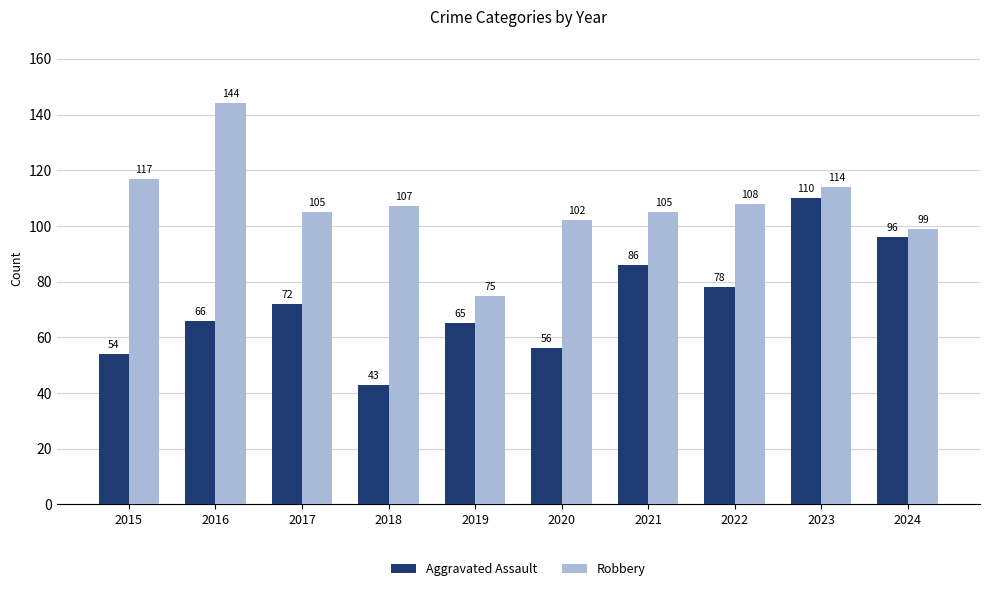

The value of Robbery at 2021 is 105. True or false?

True